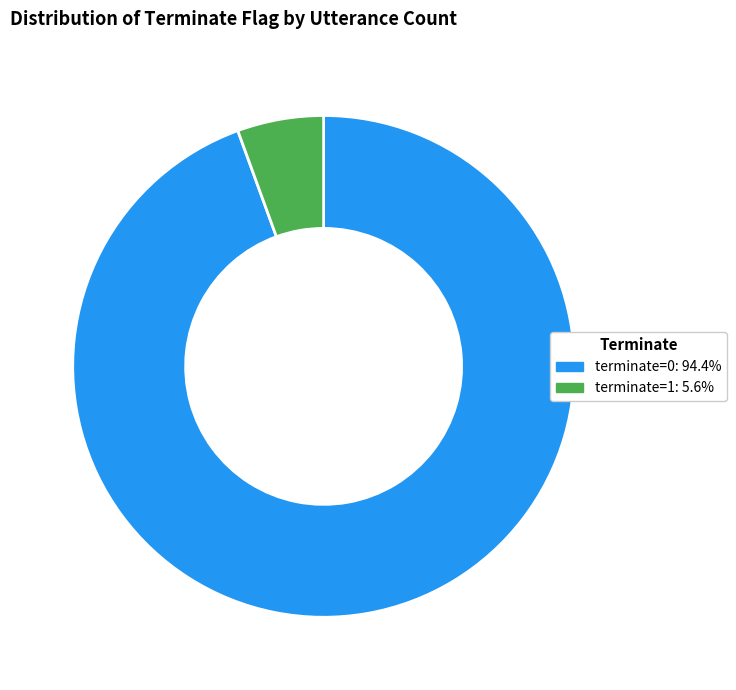

Which slice is the largest?

terminate=0